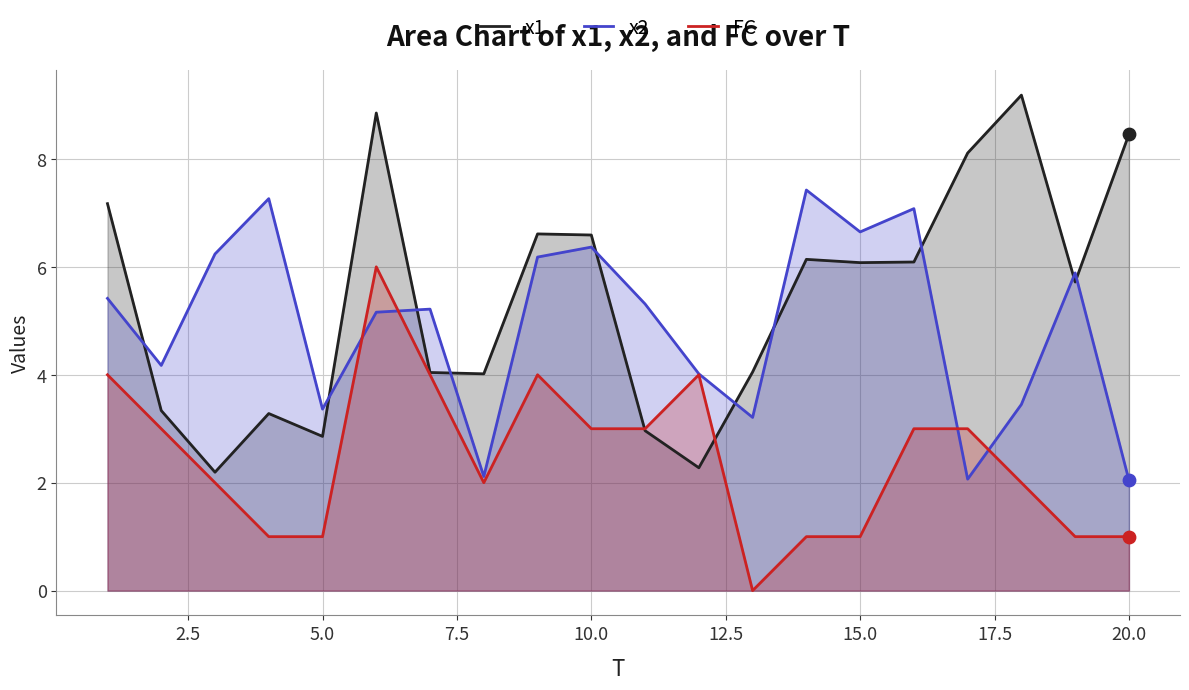

What are all the series names shown in the legend?

x1, x2, FC